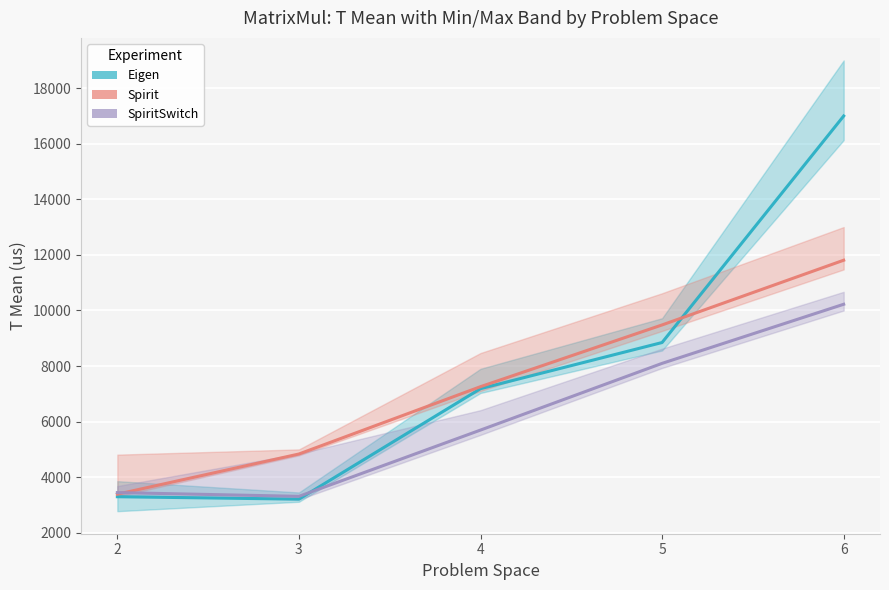

Reading left to right, extract all data points from this chart.

Eigen: 3300.2	3212.6	7186.8	8847.0	16995.6
Spirit: 3390.7	4836.8	7259.1	9479.5	11807.3
SpiritSwitch: 3448.9	3313.8	5697.9	8097.2	10223.0